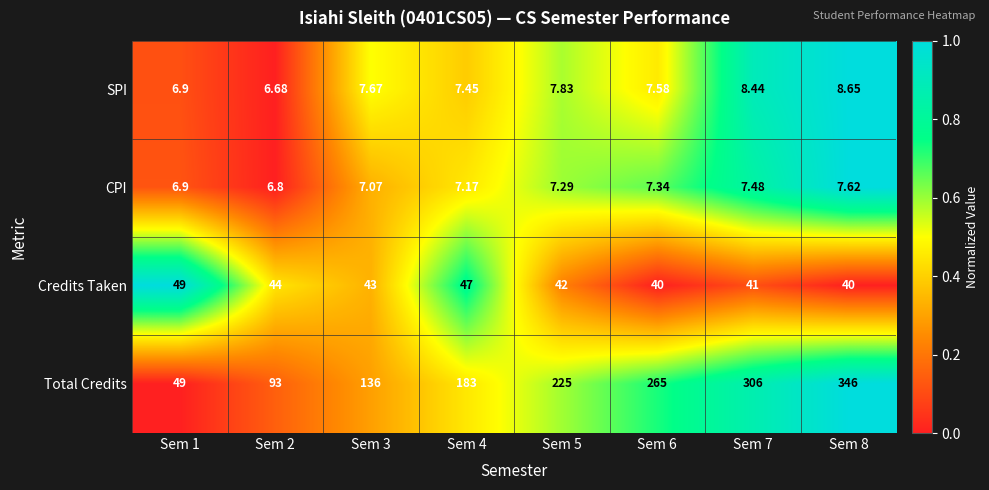

Rank the series at Sem 5 from highest to lowest value.

Total Credits, Credits Taken, SPI, CPI